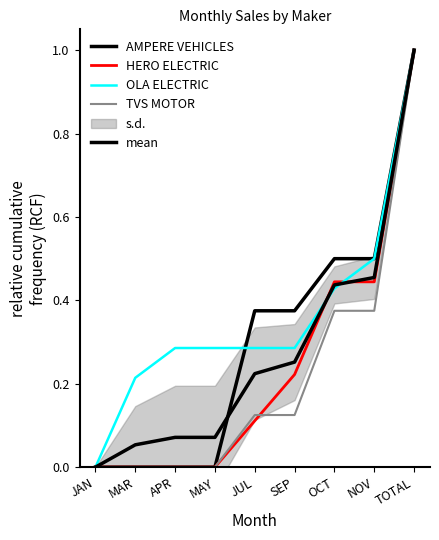

Read the AMPERE VEHICLES value at NOV.

0.5